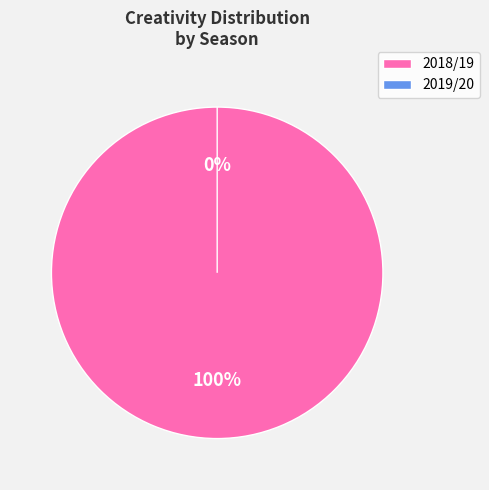

Count the number of slices in the pie.

2